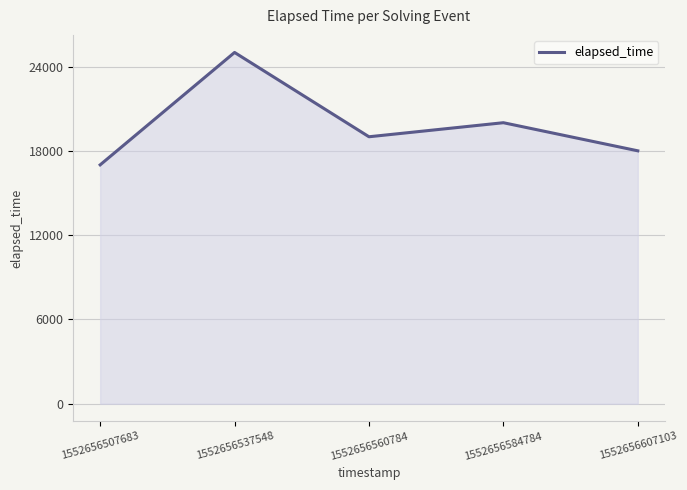

The chart shows a value of 17000 at 1552656507683. True or false?

True